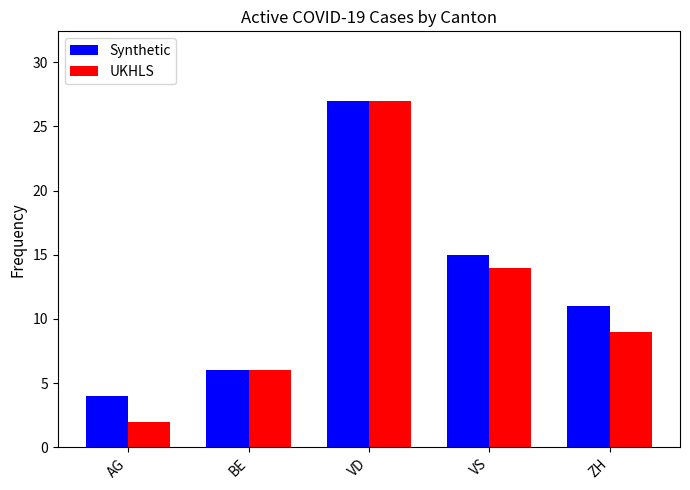

How many values in the UKHLS series are below 9?

2